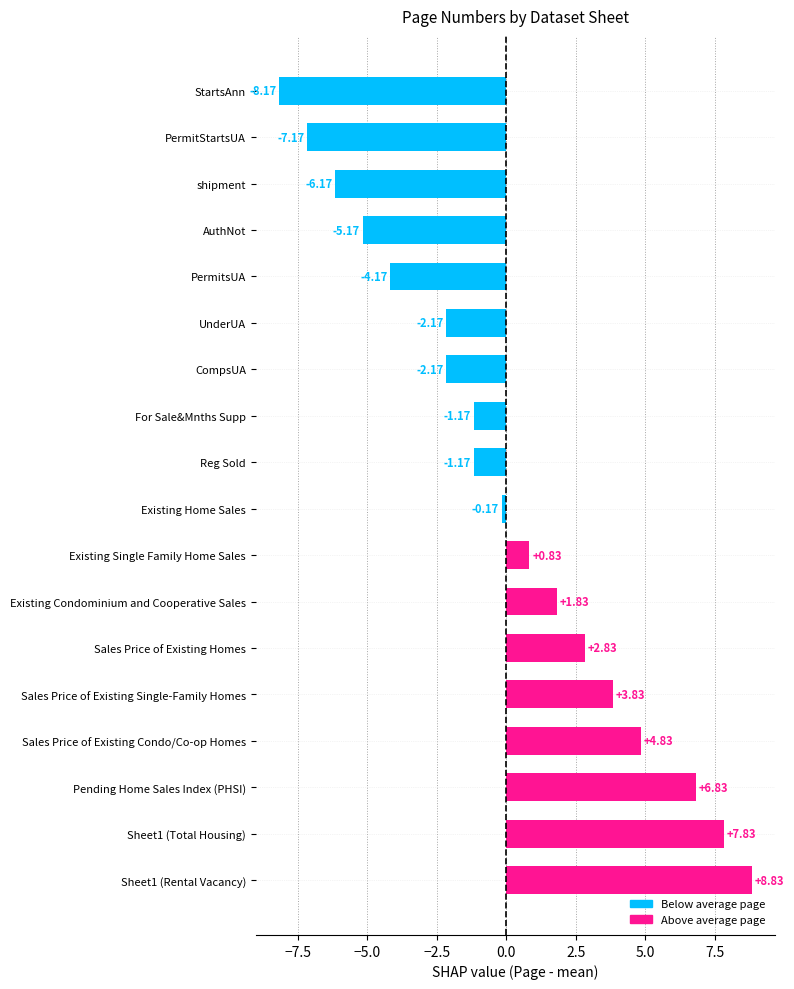

Which label corresponds to the smallest value in the chart?

StartsAnn